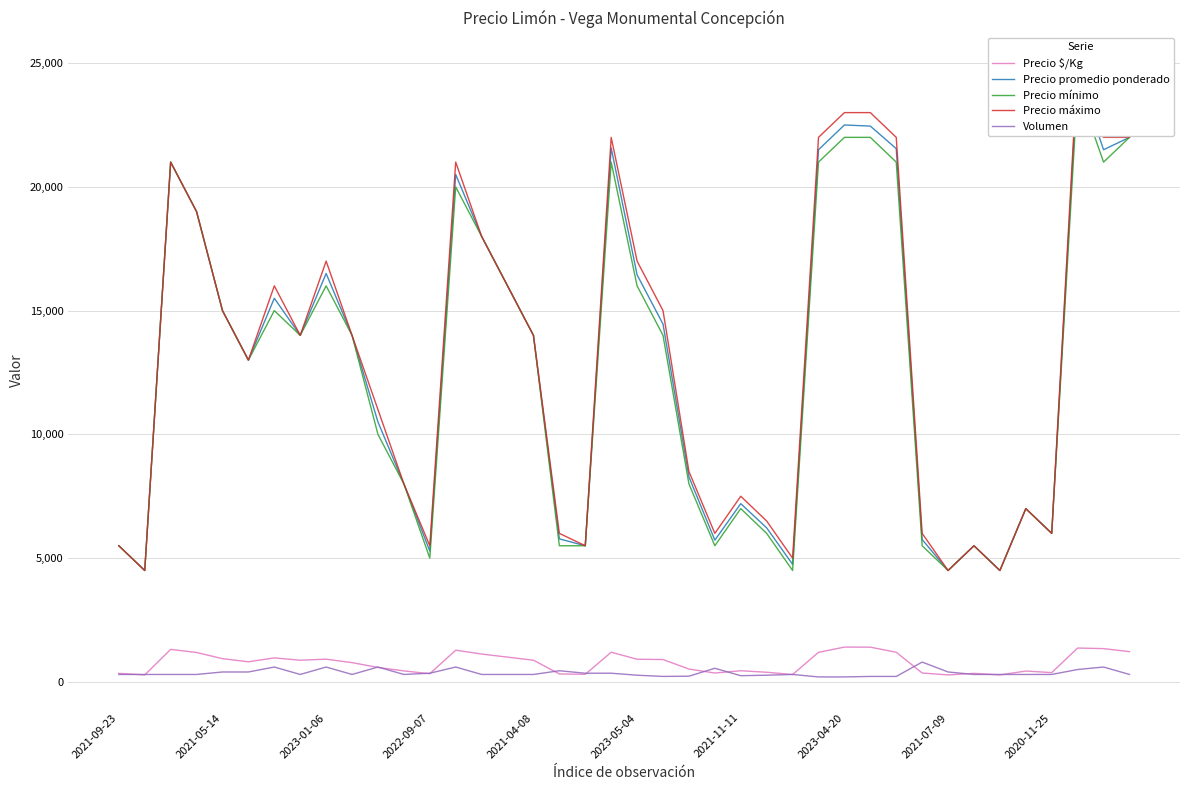

How many interior local peaks does the Precio máximo series have?

9